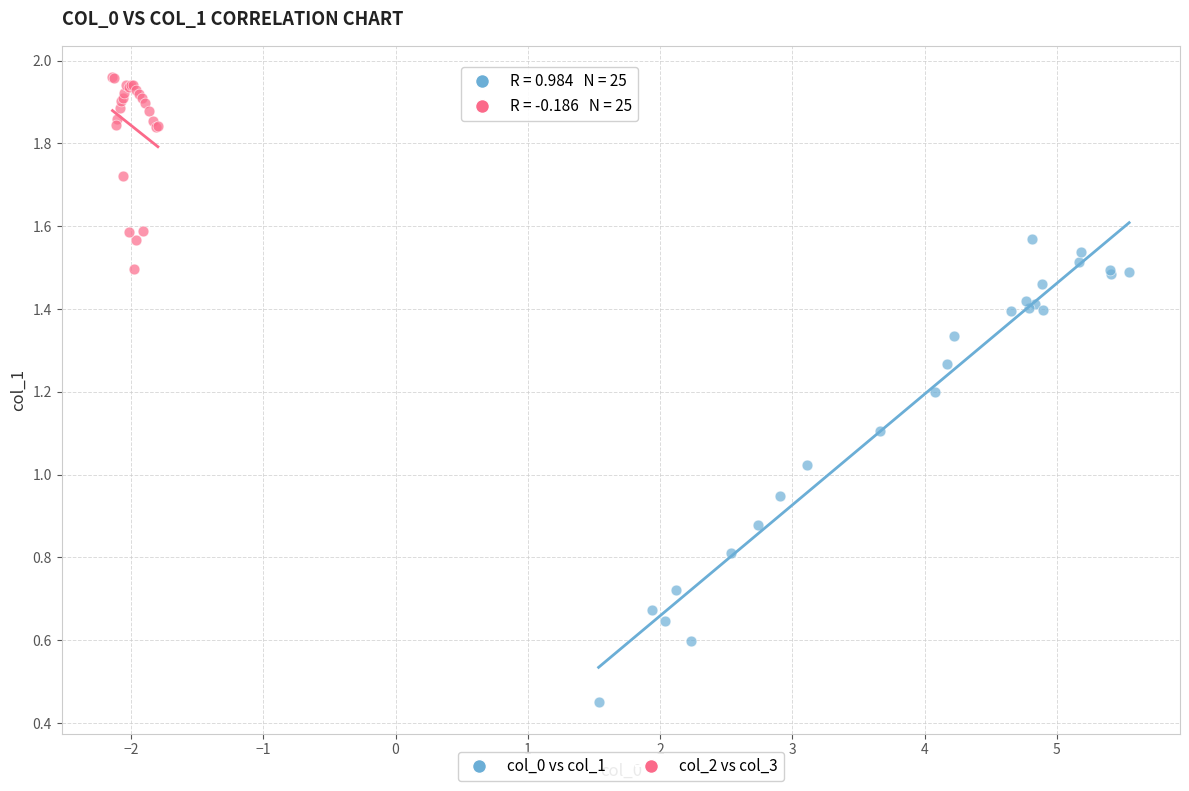

Which series reaches the maximum Y coordinate?

col_2 vs col_3